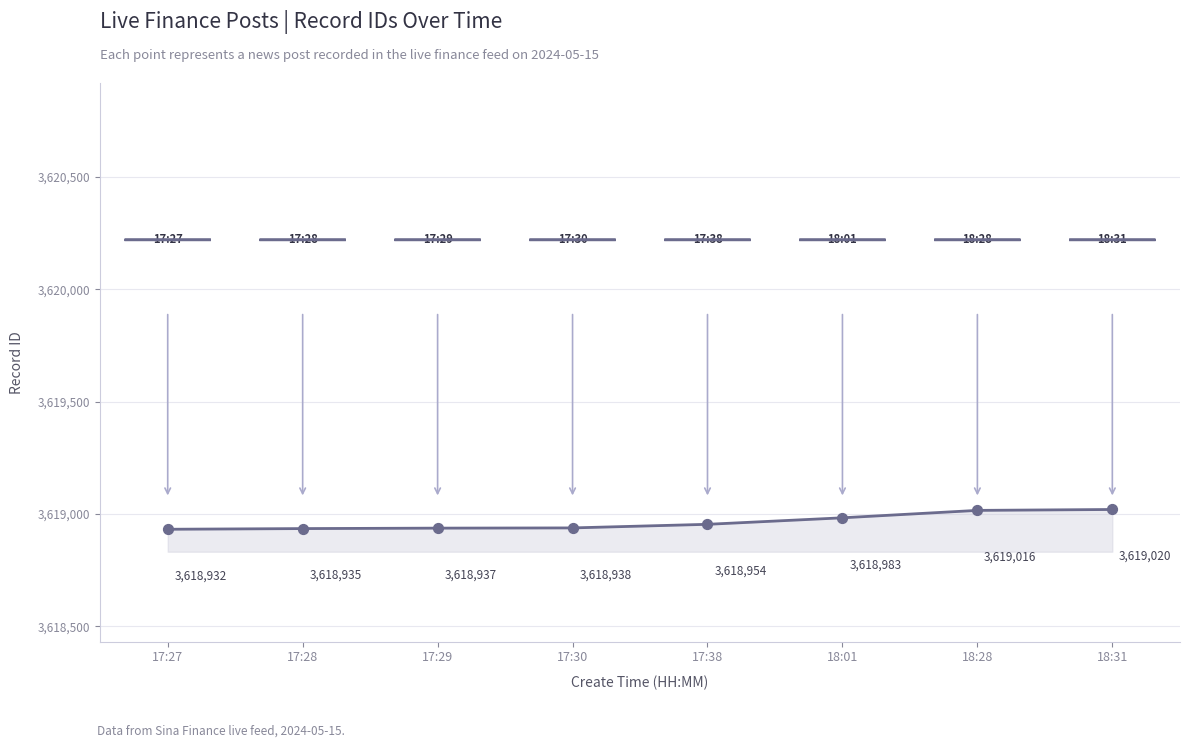

What is the ratio of the value at 18:28 to the value at 17:30?

1.0